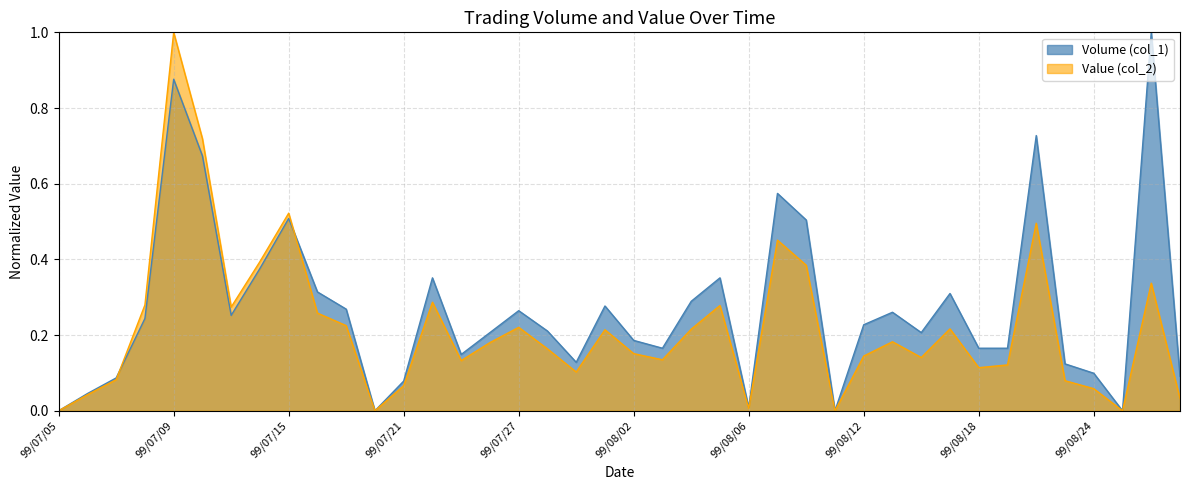

Read the Volume (col_1) value at 99/08/24.

0.1